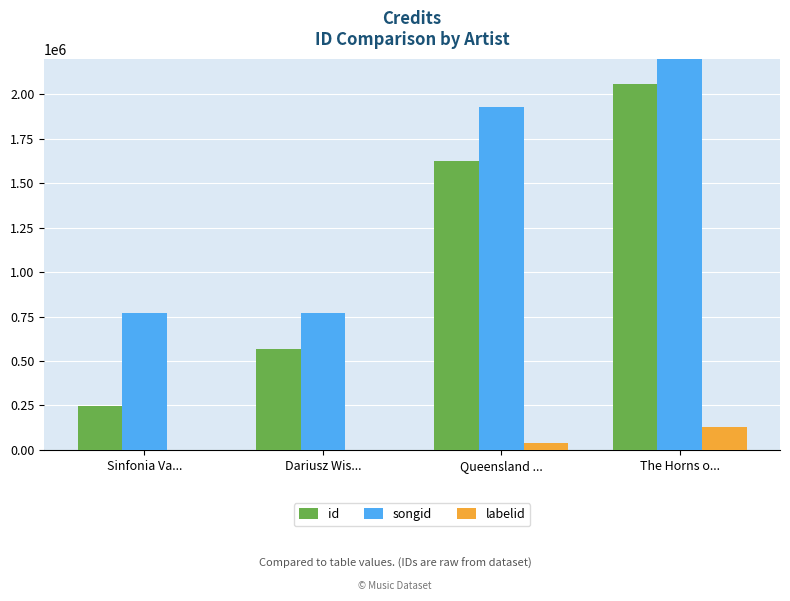

Is it true that labelid equals 198 at Dariusz Wis...?

True